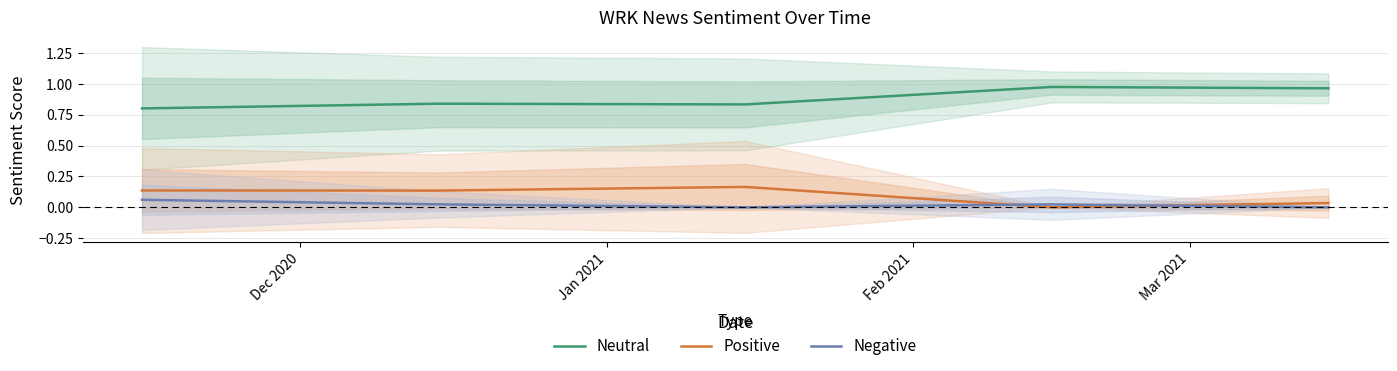

True or false: Neutral and Negative intersect in this chart.

False